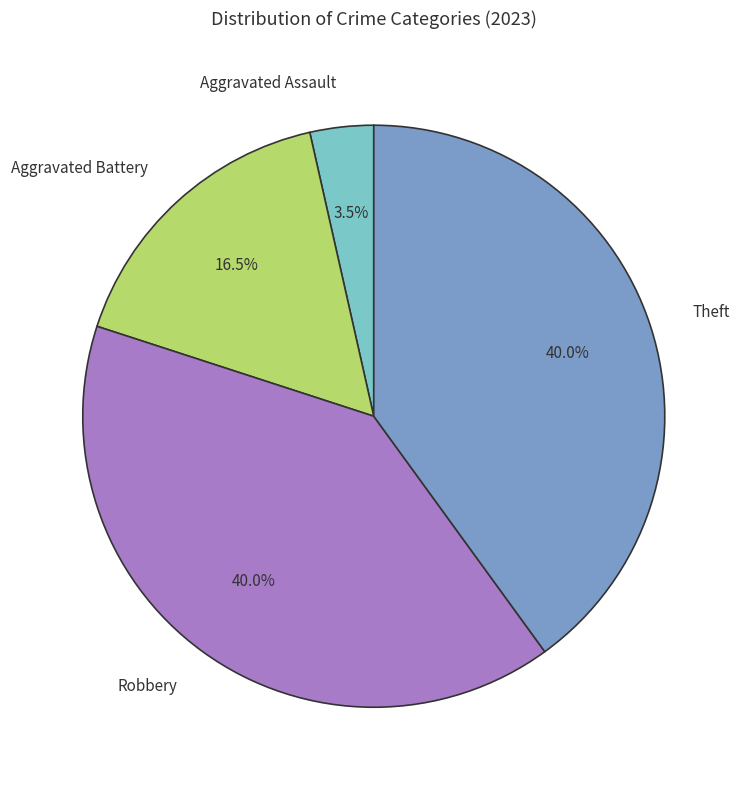

Is there a majority slice in this chart?

No